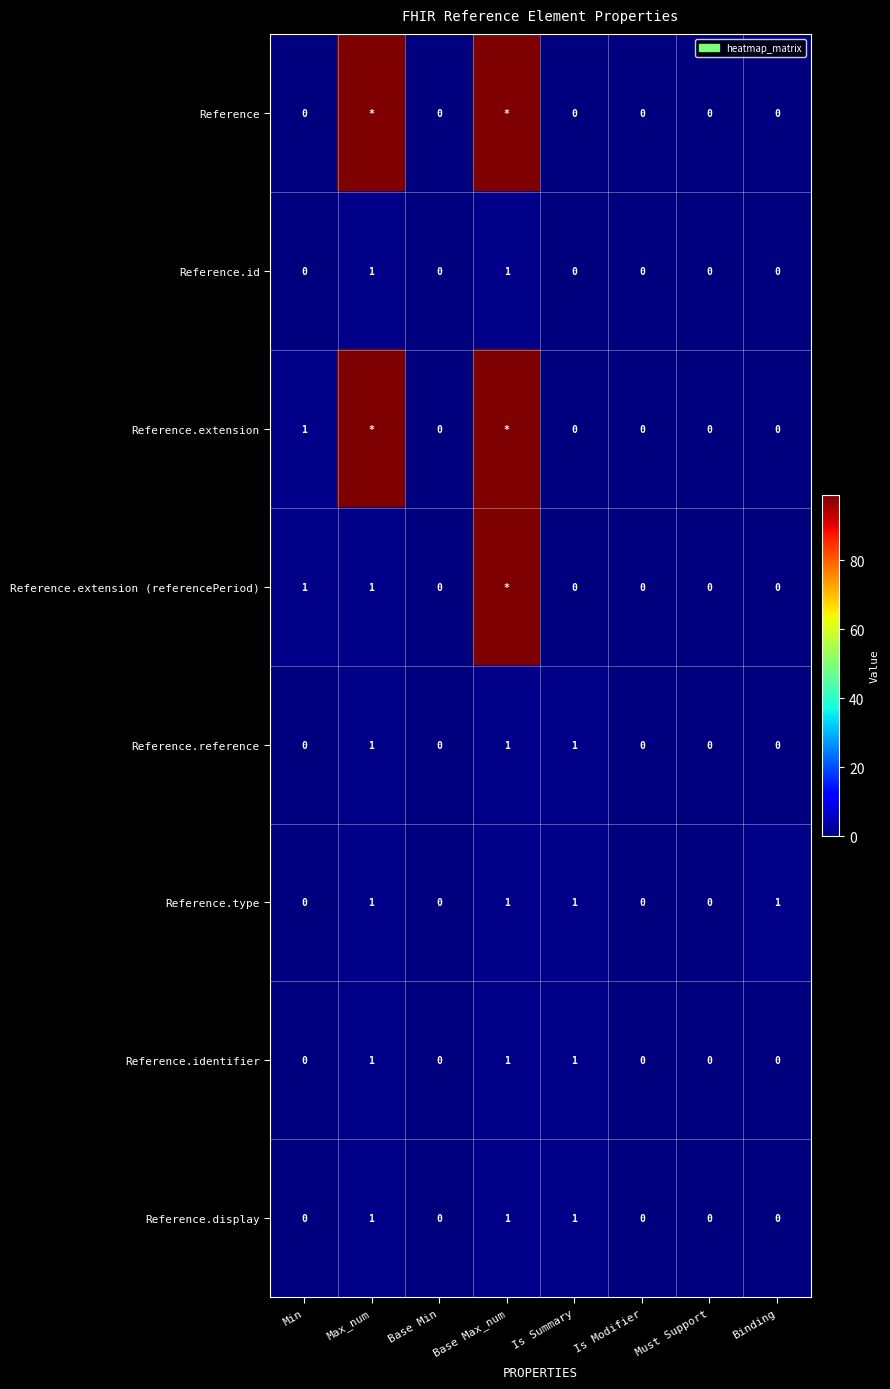

How many distinct data groups are displayed?

8